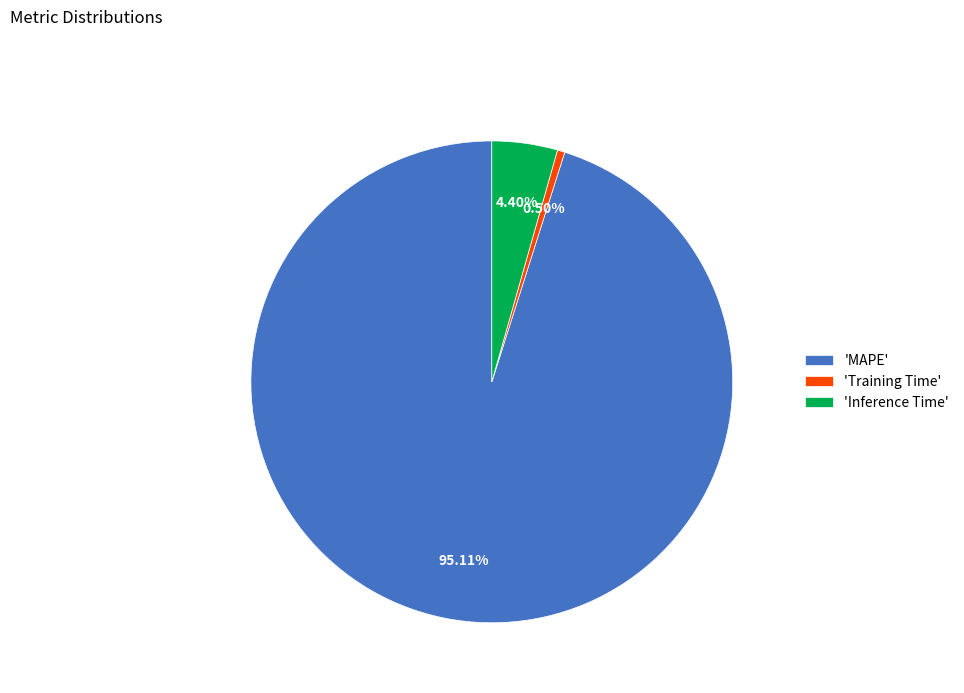

What is the smallest slice in the pie chart?

'Training Time'